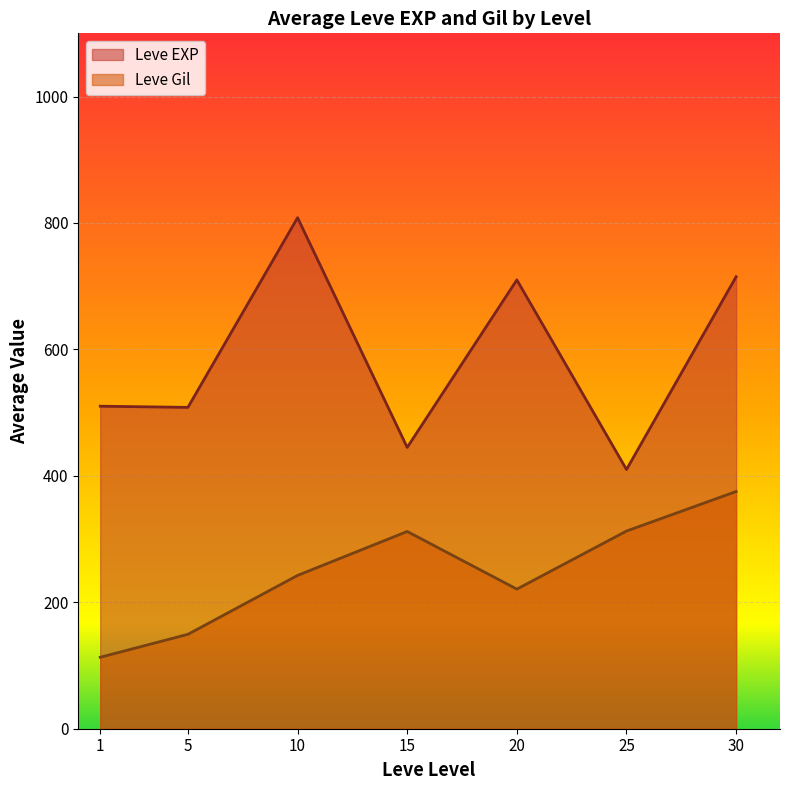

Count the number of categories in the chart.

7